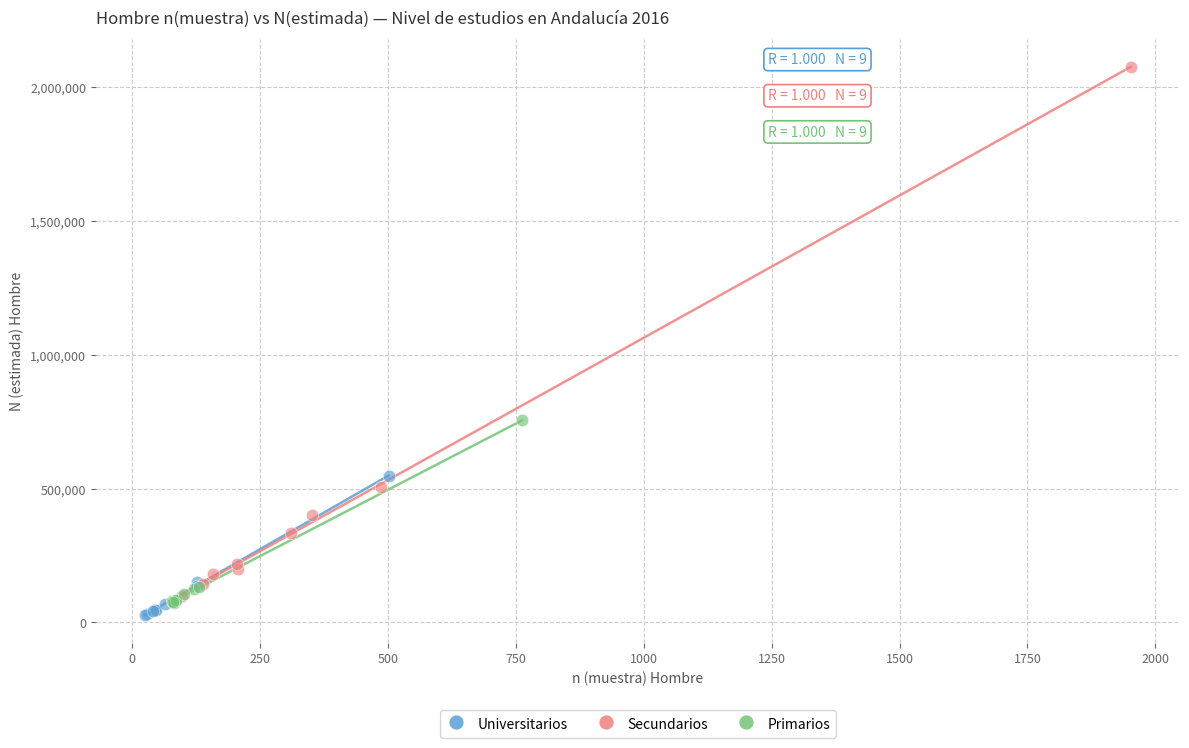

What are all the series names shown in the legend?

Universitarios, Secundarios, Primarios